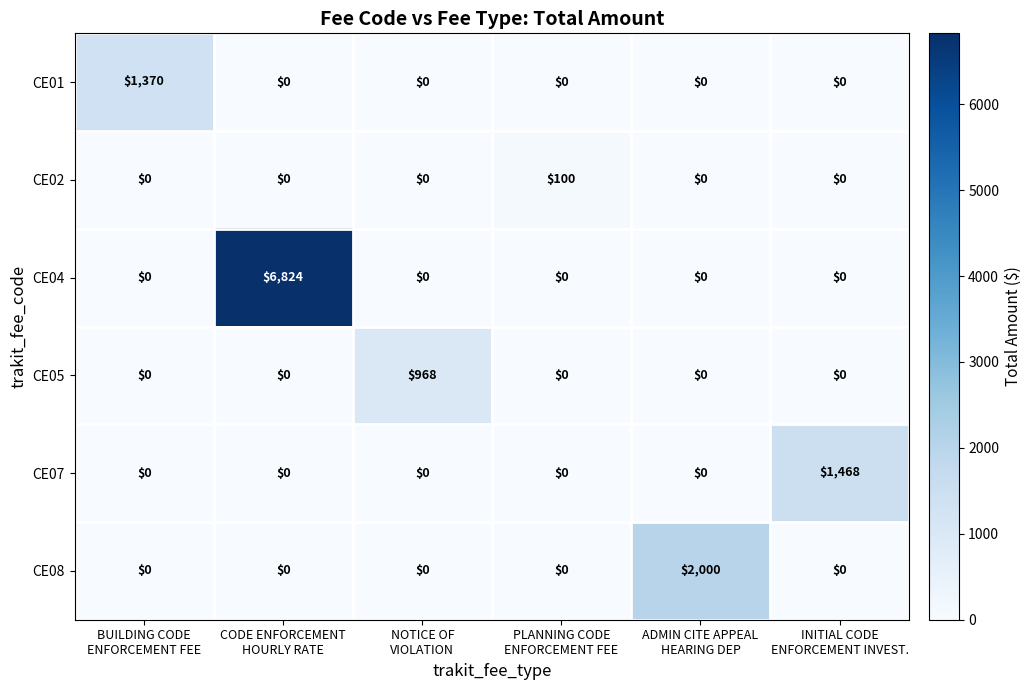

What is the total value across all series at PLANNING CODE
ENFORCEMENT FEE?

100